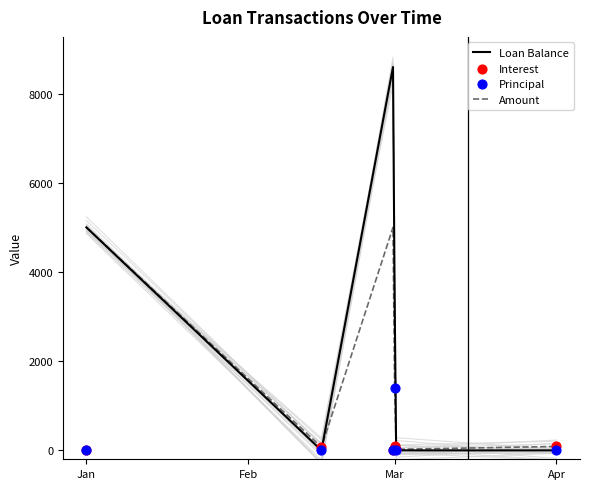

The Amount series shows 2503.6 at Mar. True or false?

False